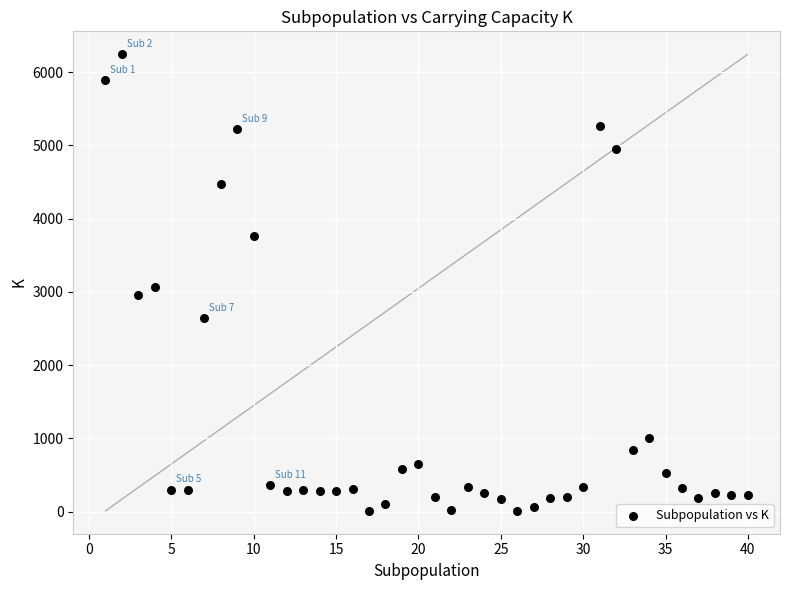

What is the range of X values (max minus min)?

39